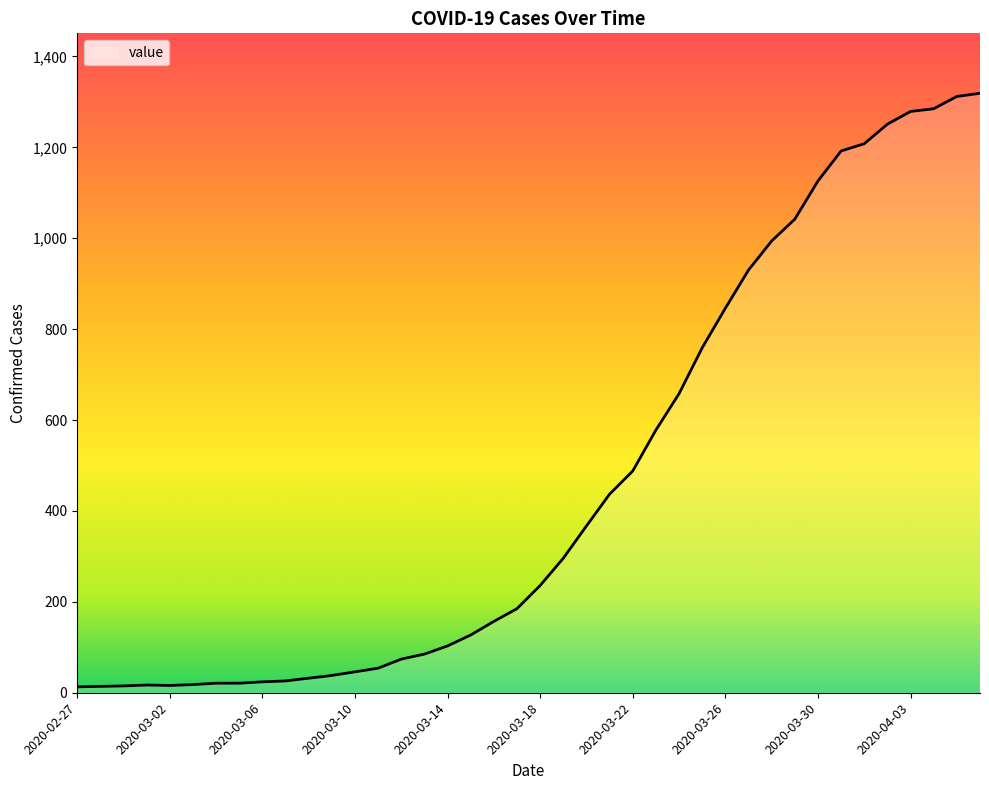

What is the difference between the maximum and minimum values?

1306